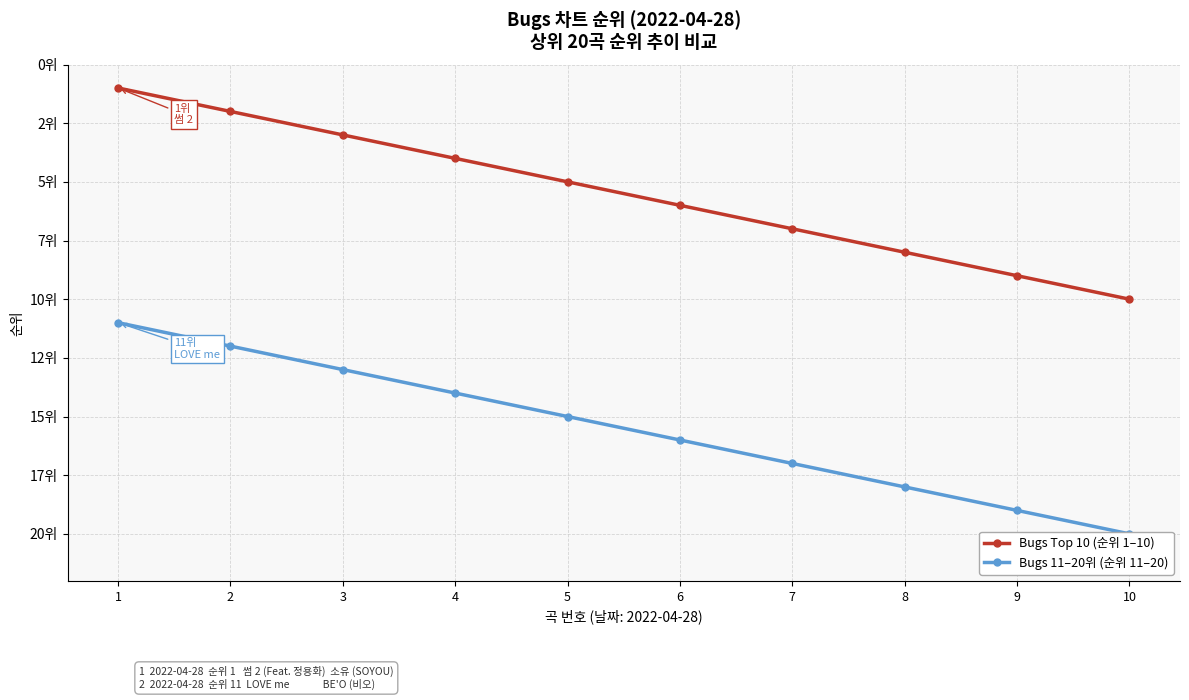

What is the sum of all Bugs 11–20위 (순위 11–20) values?

155